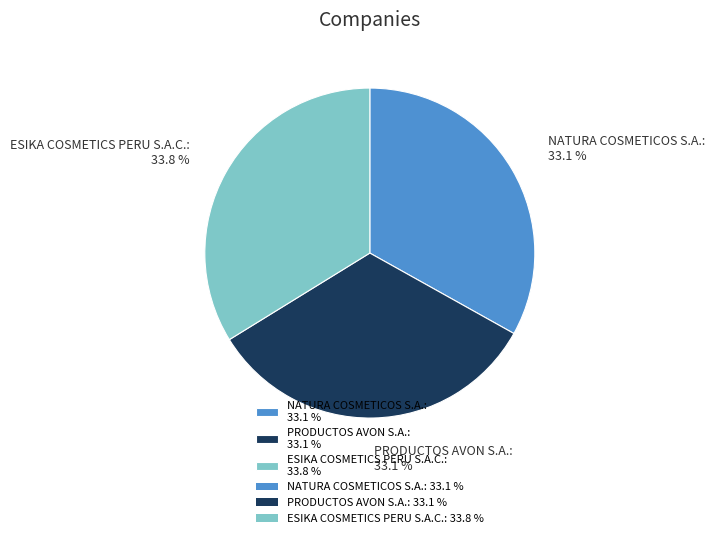

Between PRODUCTOS AVON S.A.: 33.1 % and ESIKA COSMETICS PERU S.A.C.: 33.8 %, which is larger?

ESIKA COSMETICS PERU S.A.C.: 33.8 %